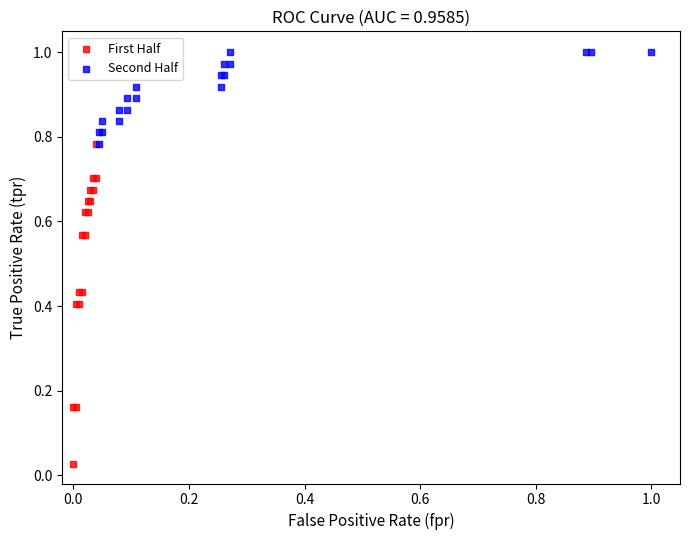

Which series has the widest spread of Y values?

First Half